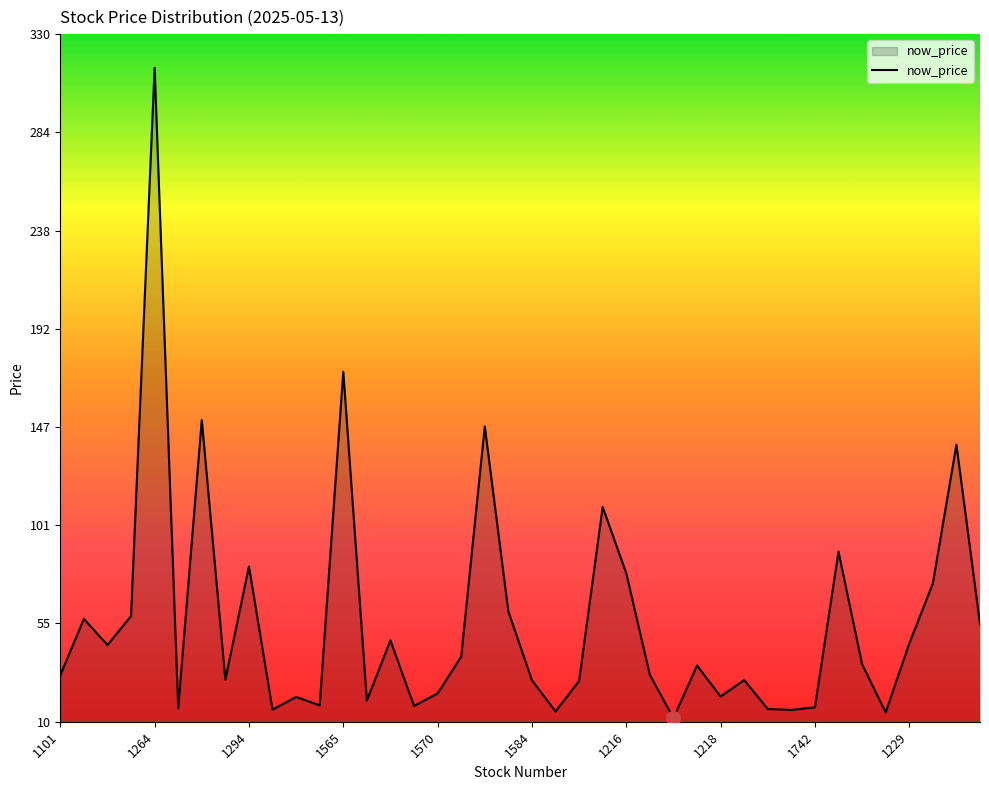

What is the average value?

56.3